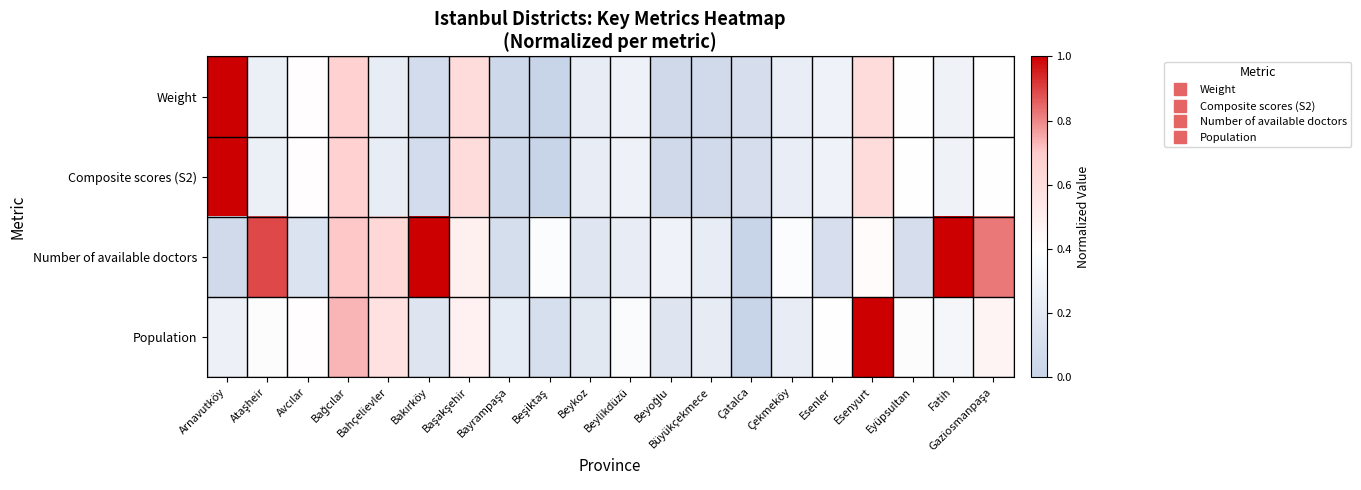

What is the total value across all series at Bağcılar?

2.8